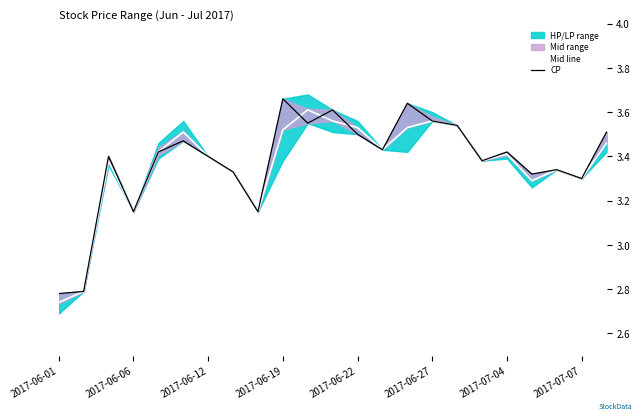

At which category does Mid line reach its first local valley?

2017-06-06